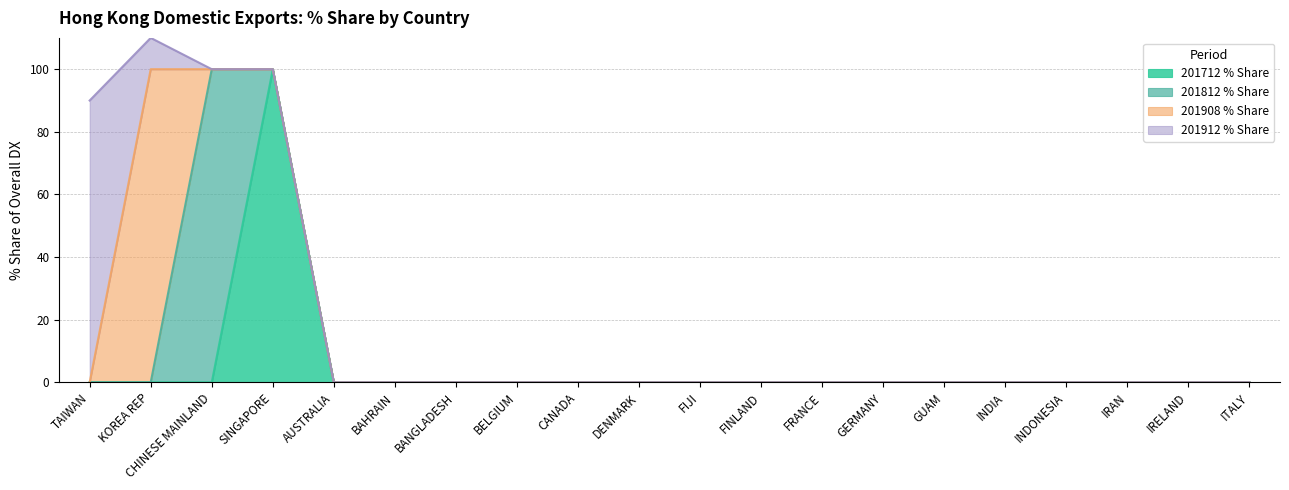

What is the total value across all series at KOREA REP?

110